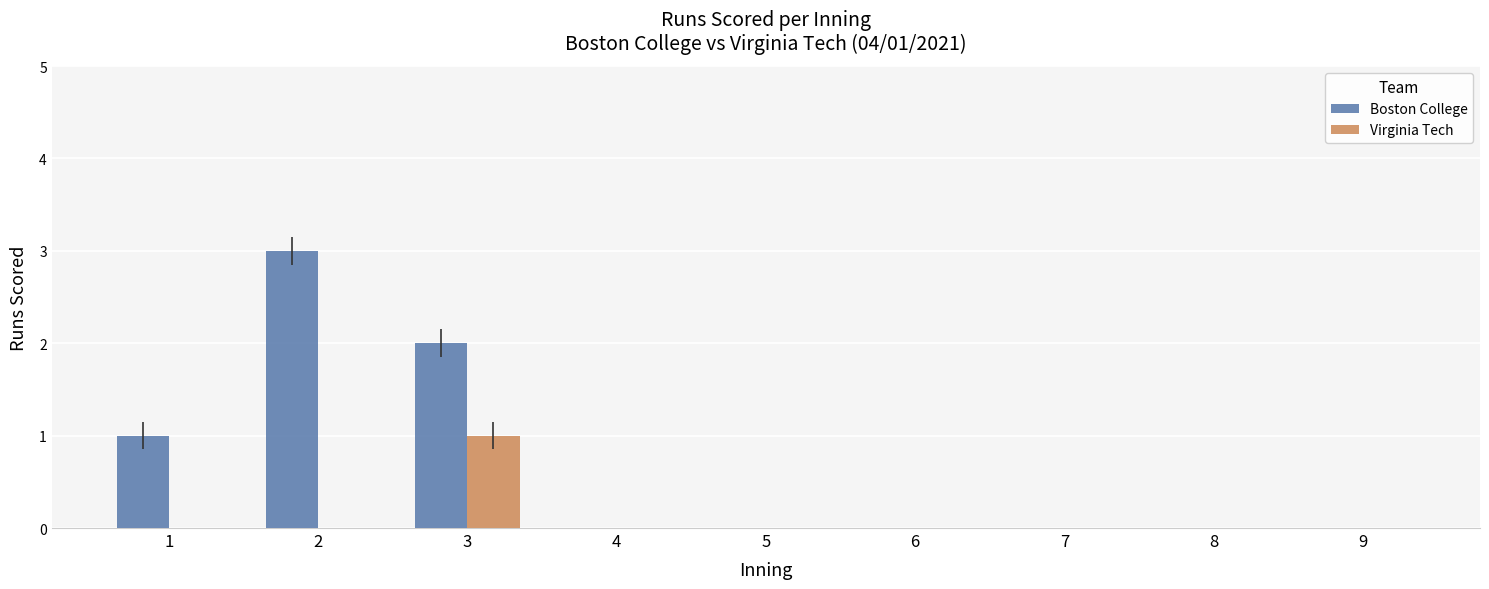

Which series has the largest range (max minus min)?

Boston College